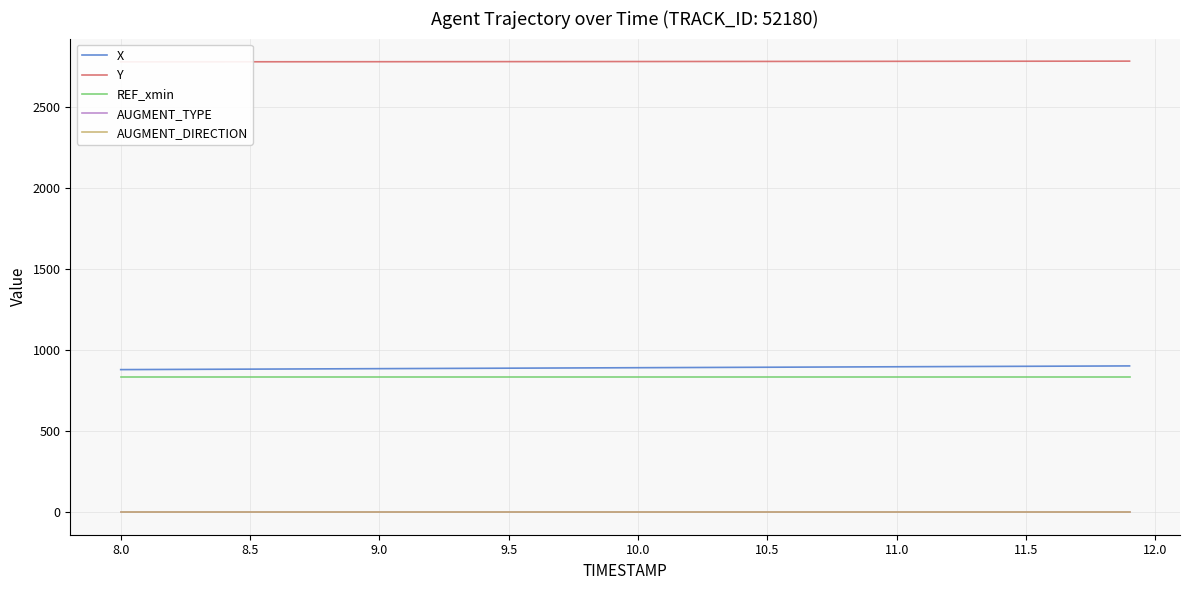

What is the maximum value shown in the chart?

2786.0